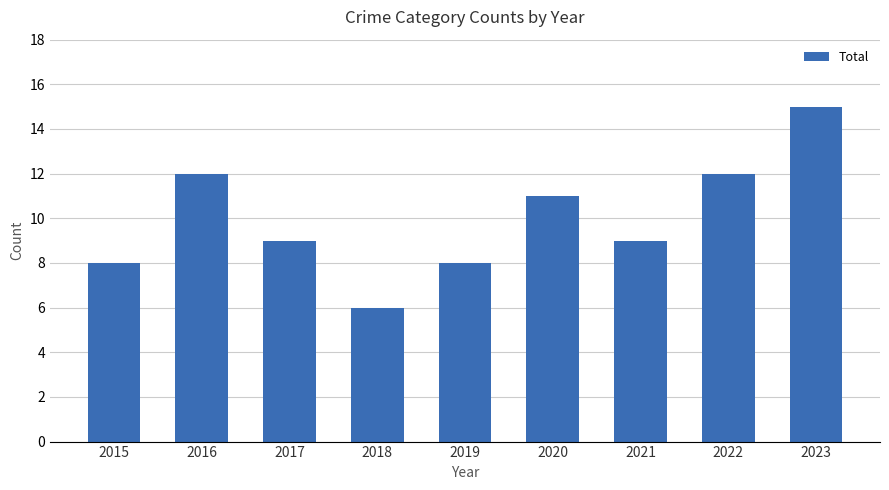

What is the change in value from 2019 to 2022?

+4